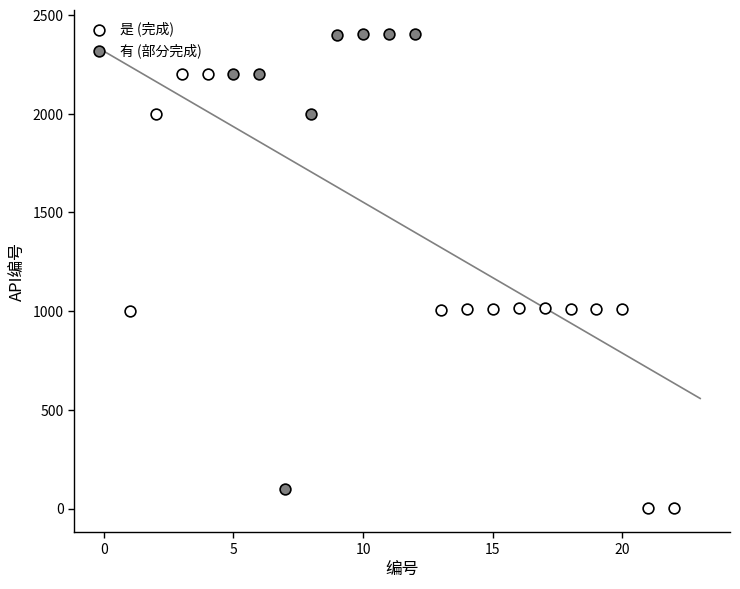

Which series reaches the maximum Y coordinate?

有 (部分完成)